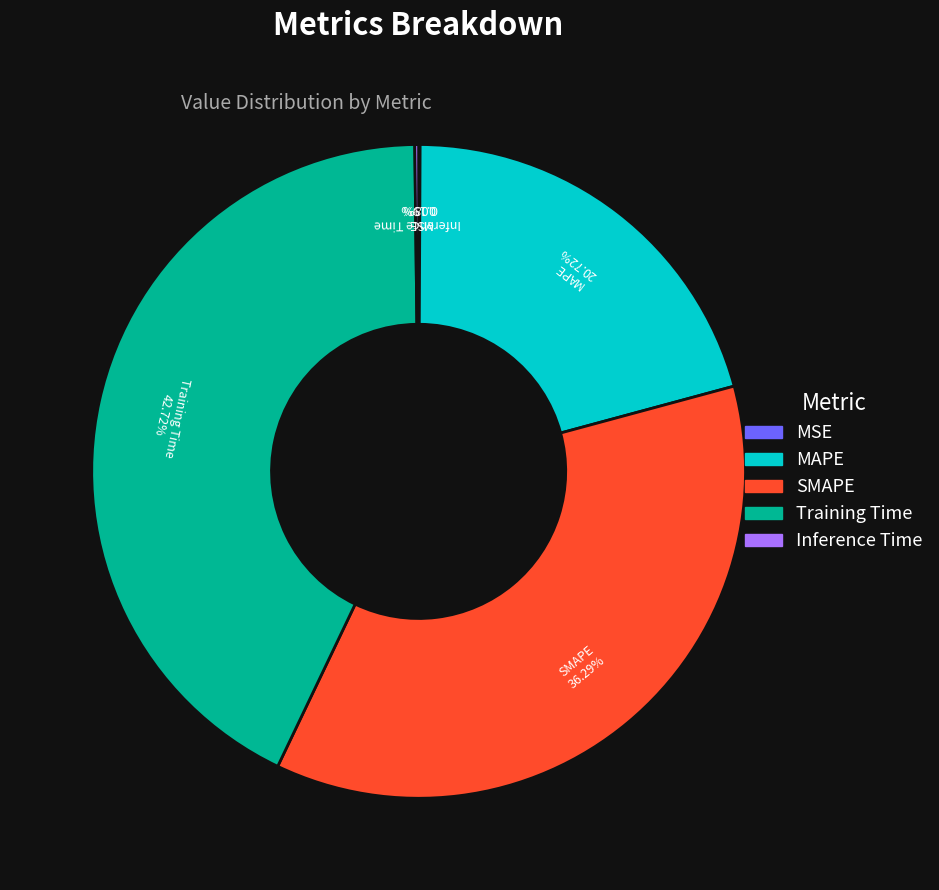

Between SMAPE and Training Time, which is larger?

Training Time